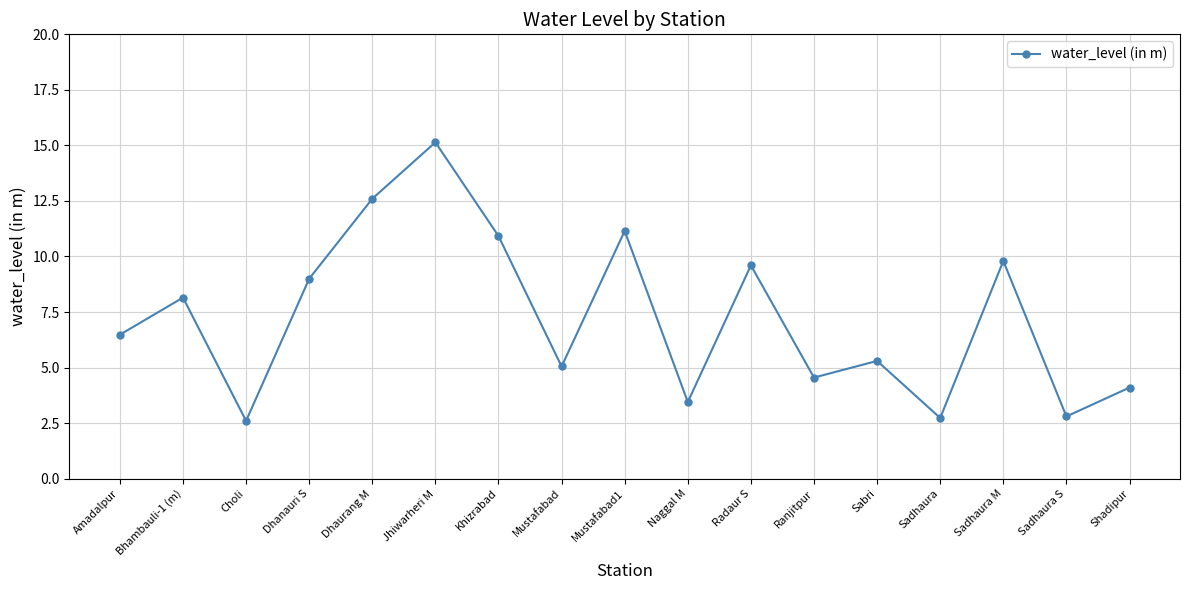

What is the label of the 3rd point from the right?

Sadhaura M